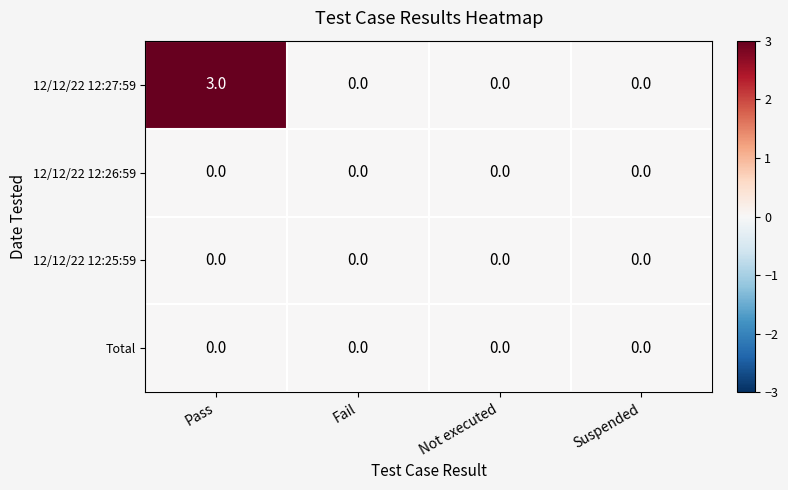

What is the greatest value displayed?

3